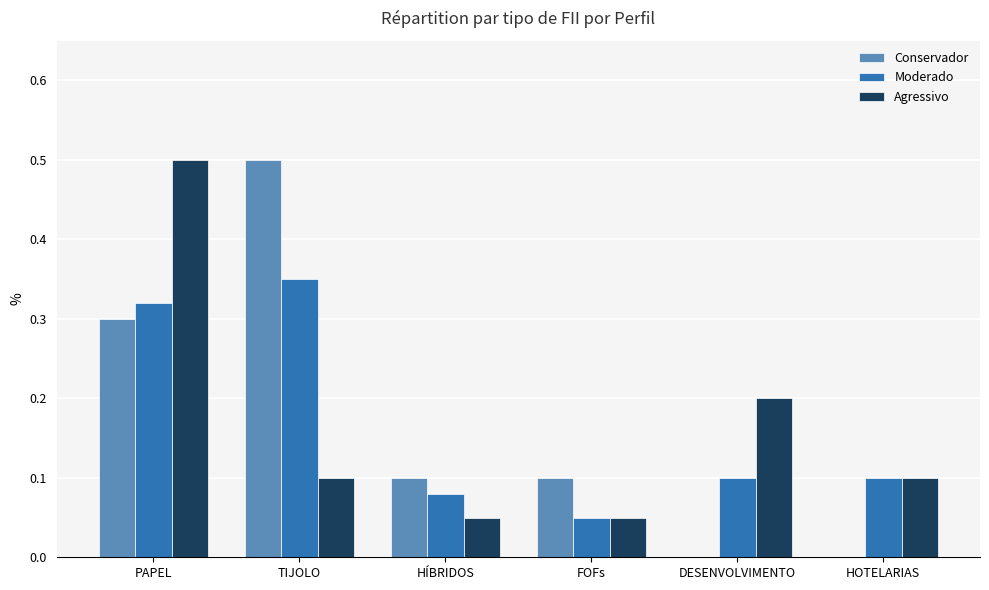

How many data points does each series have?

6